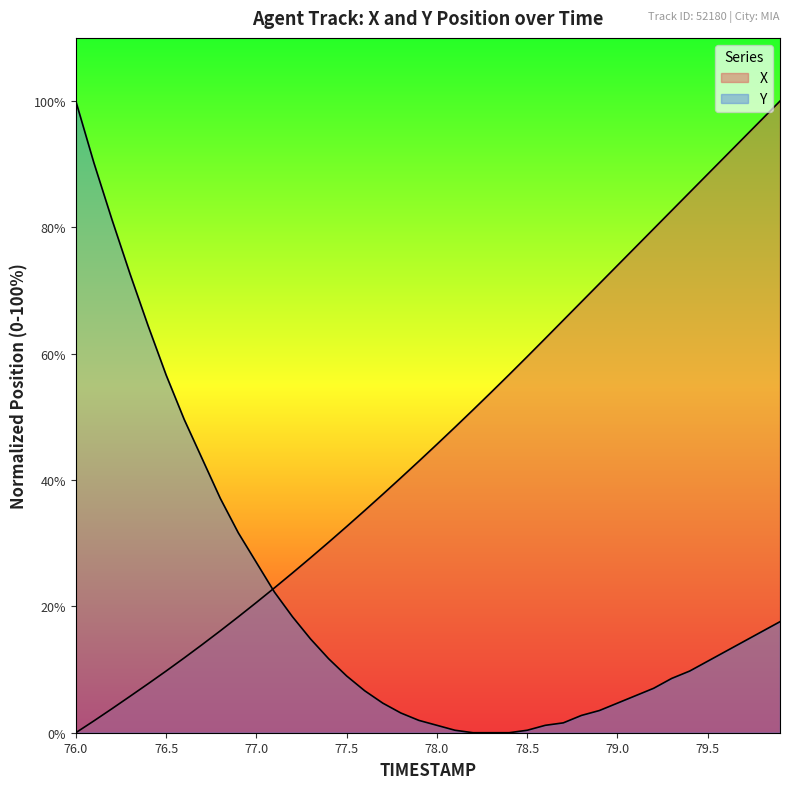

Which series ends up on top after the final intersection of X and Y?

X